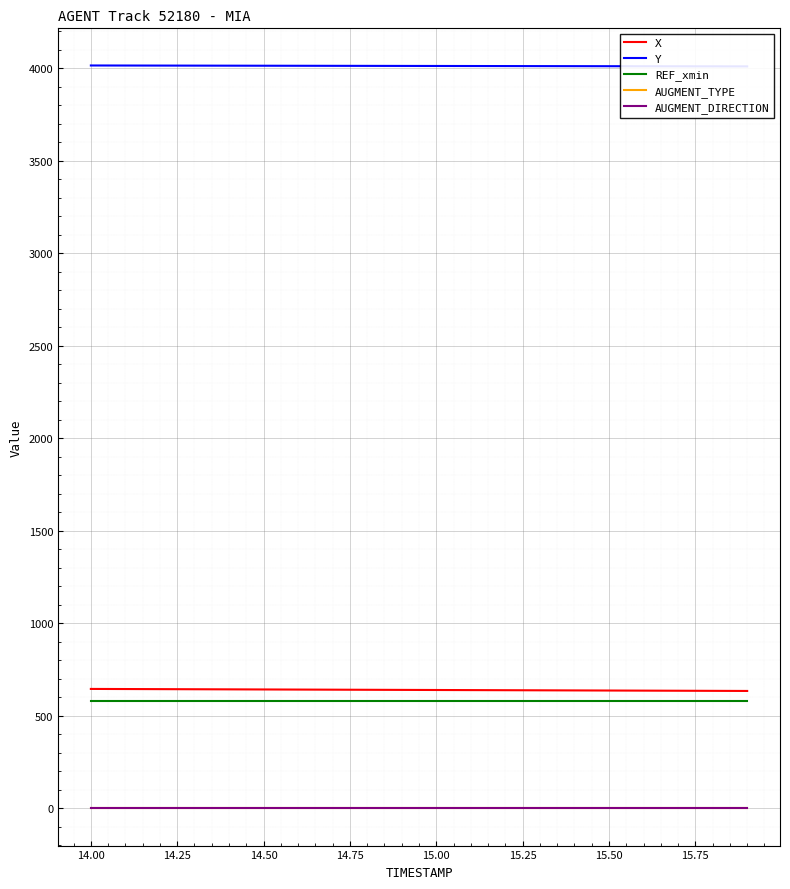

What are all the series names shown in the legend?

X, Y, REF_xmin, AUGMENT_TYPE, AUGMENT_DIRECTION